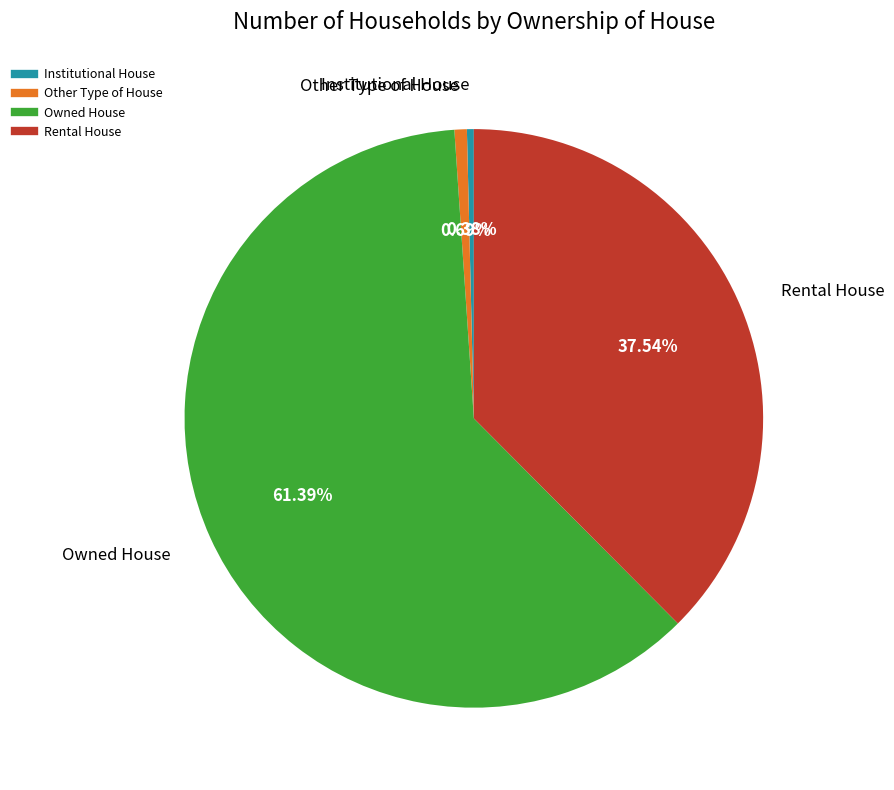

Which slice represents more than half of the pie?

Owned House